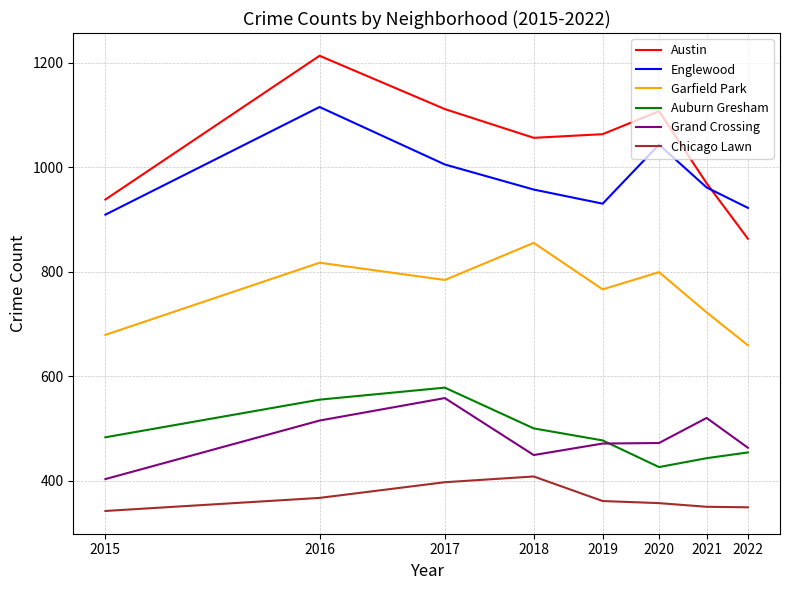

Which series has the widest spread of values?

Austin